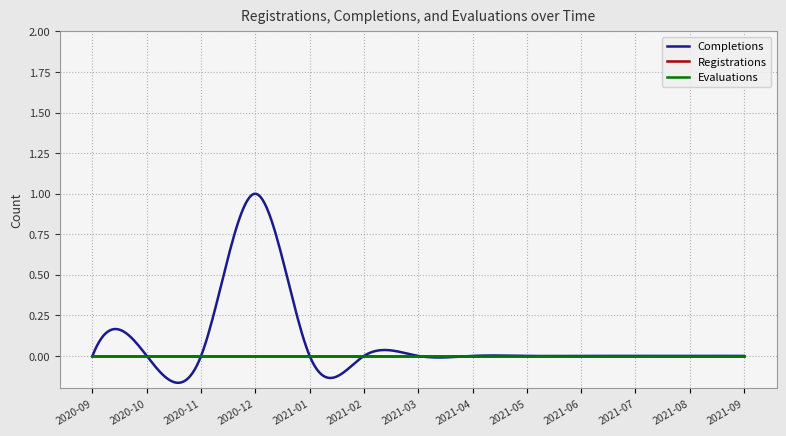

True or false: Evaluations and Completions intersect in this chart.

False